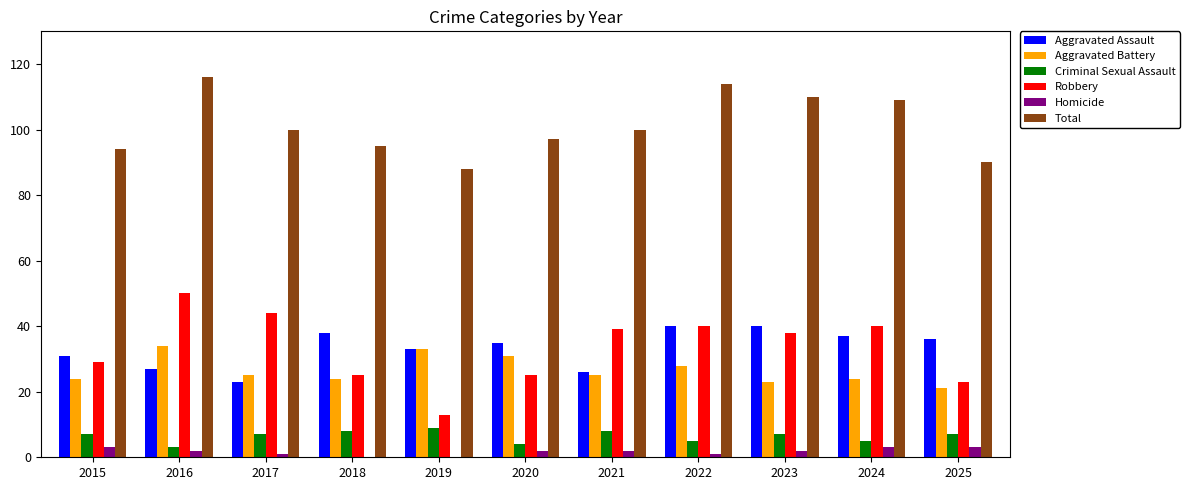

What are all the series names shown in the legend?

Aggravated Assault, Aggravated Battery, Criminal Sexual Assault, Robbery, Homicide, Total